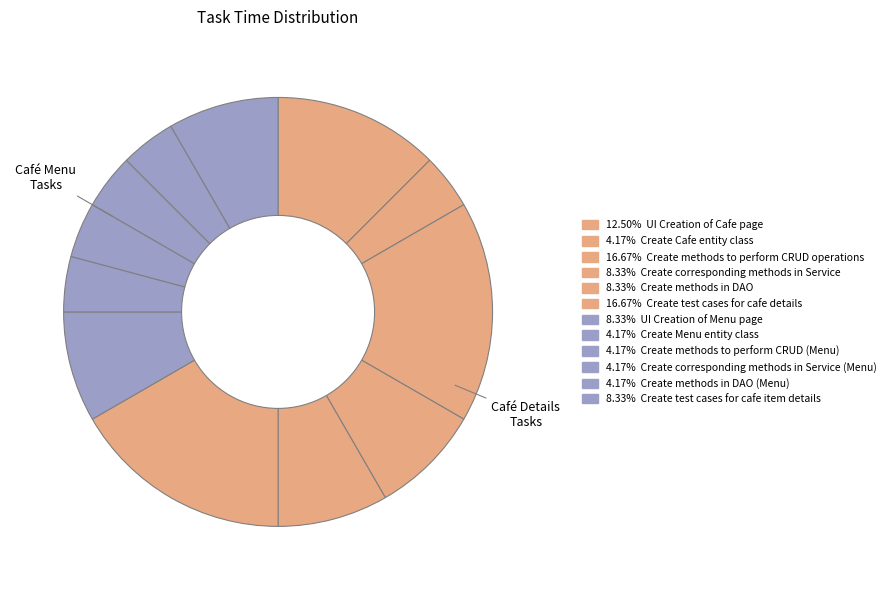

Rank the categories by value from highest to lowest.

Create methods to perform CRUD operations, Create test cases for cafe details, UI Creation of Cafe page, Create corresponding methods in Service, Create methods in DAO, UI Creation of Menu page, Create test cases for cafe item details, Create Cafe entity class, Create Menu entity class, Create methods to perform CRUD (Menu), Create corresponding methods in Service (Menu), Create methods in DAO (Menu)